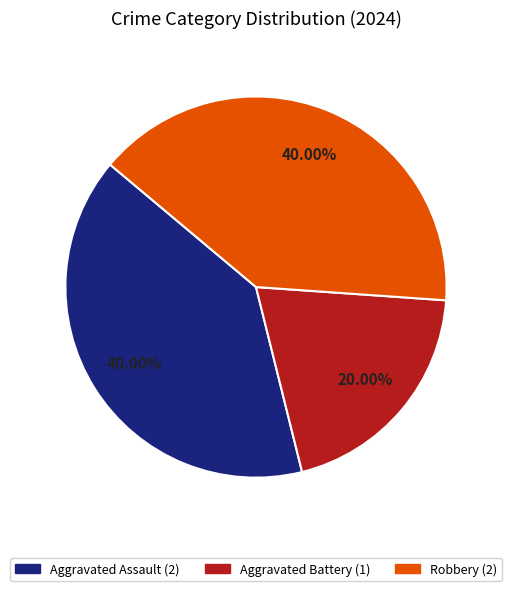

Does any single category account for the majority?

No